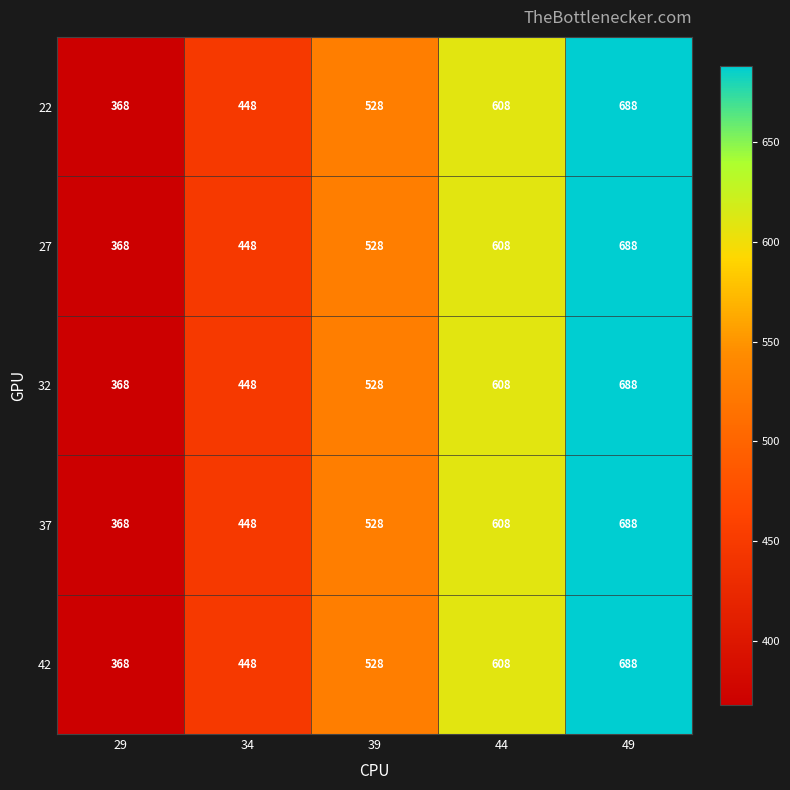

How many 27 values are between 448 and 608?

3